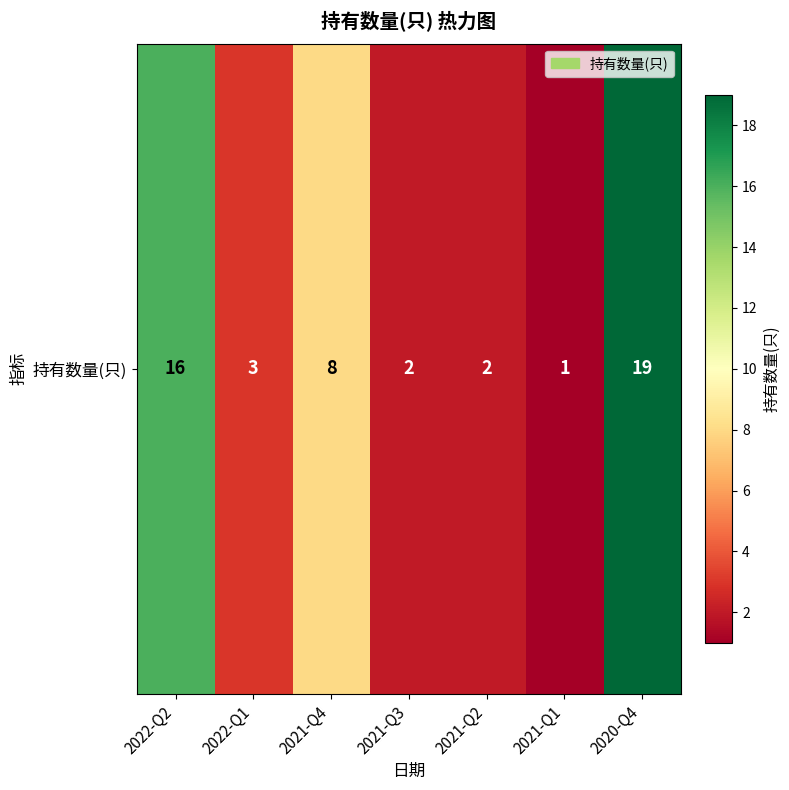

How many distinct data groups are displayed?

1